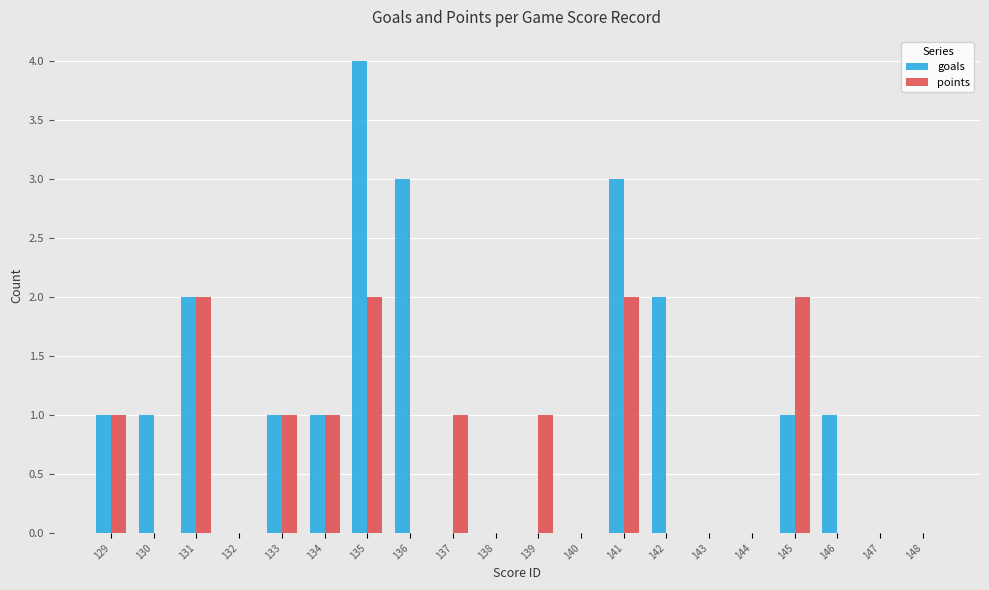

Which series changed the most between 144 and 145?

points